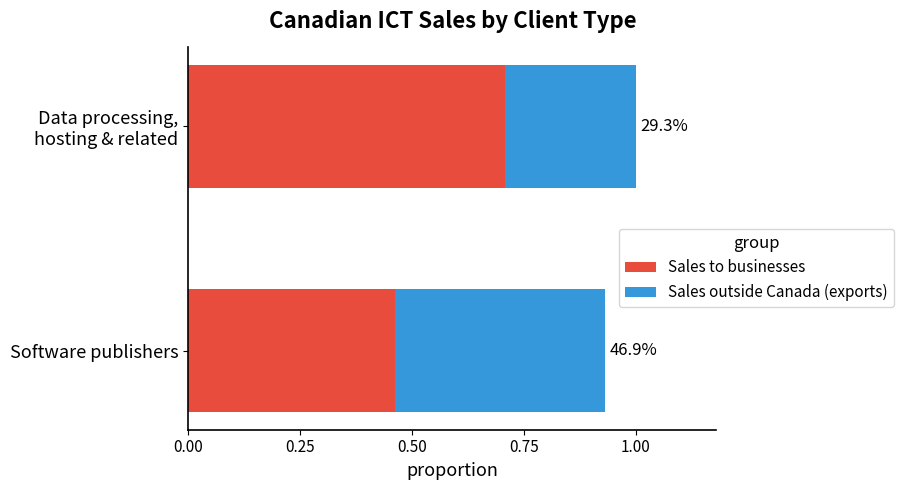

What are all the series names shown in the legend?

Sales to businesses, Sales outside Canada (exports)